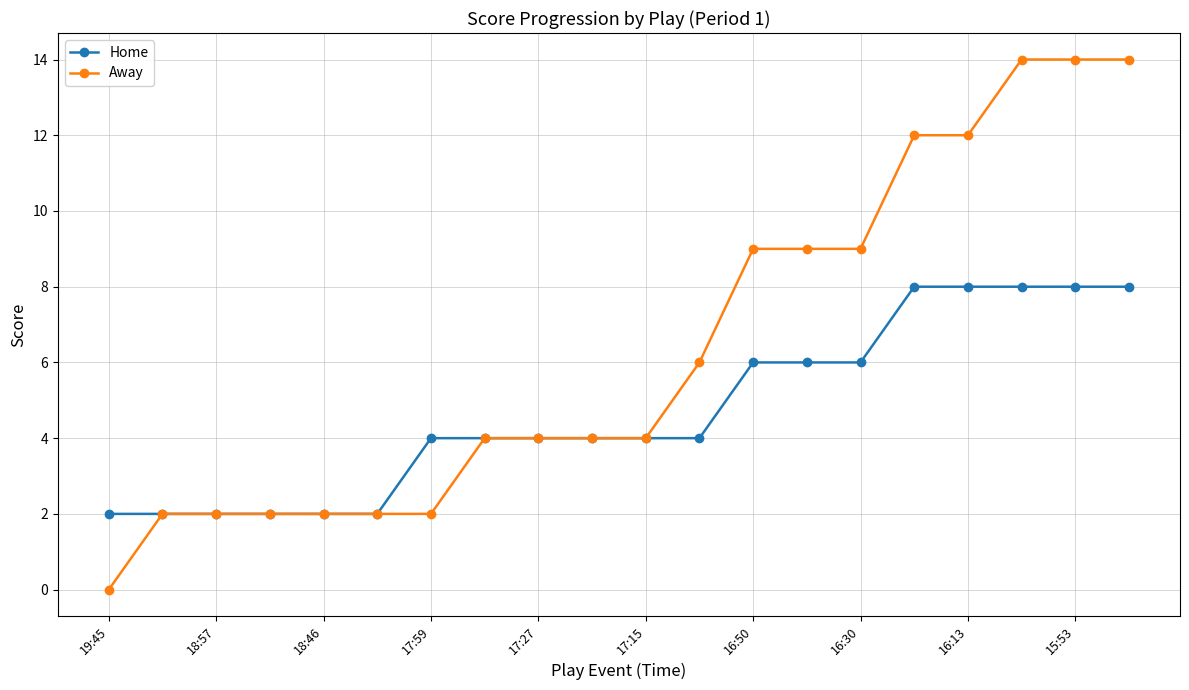

Which series has the largest range (max minus min)?

Away